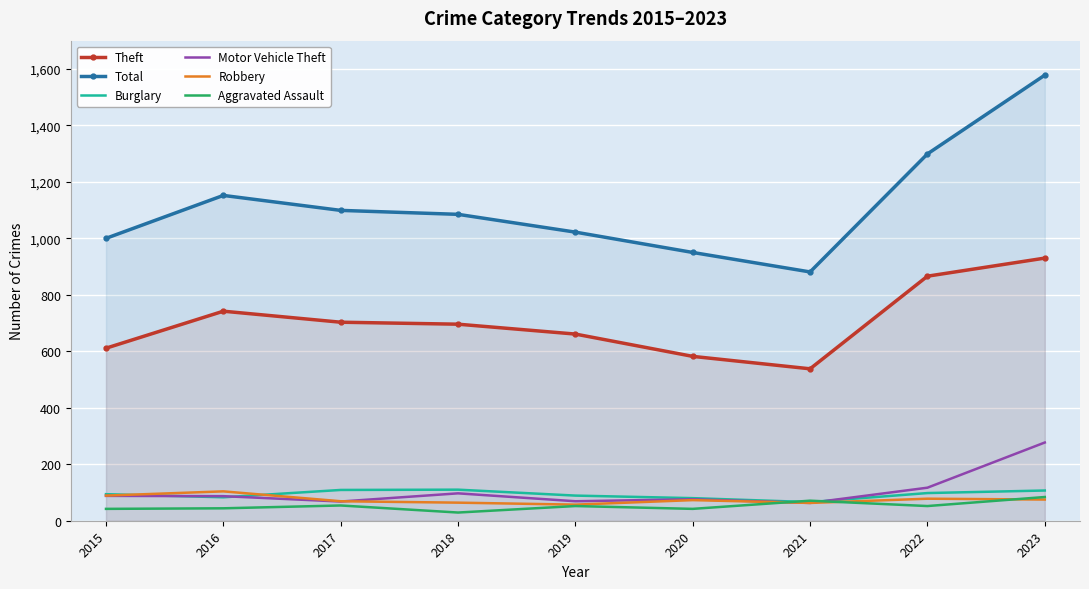

Is the value of Burglary at 2021 greater than the value of Robbery at 2019?

Yes